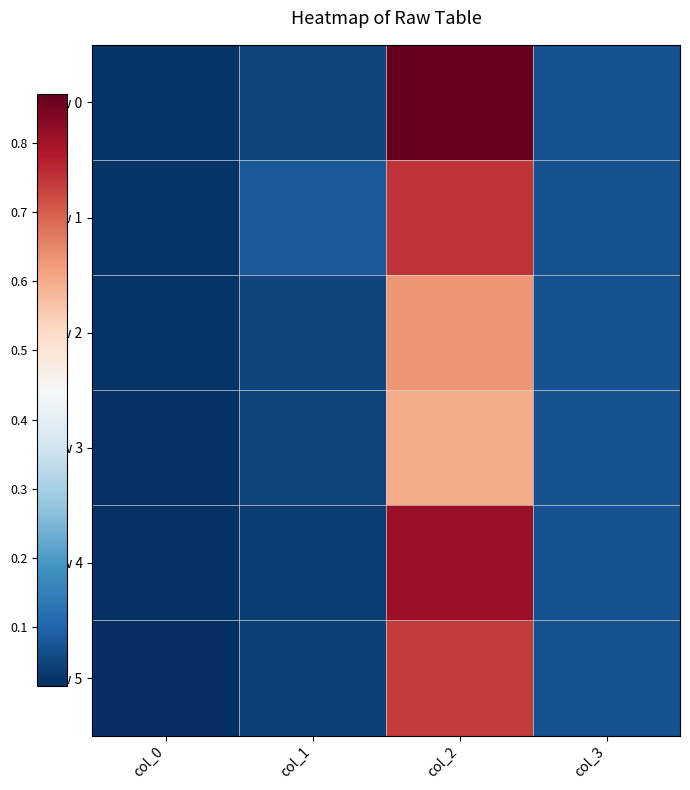

Reading right to left, list all the values displayed in this chart.

Row 0: col_3=0.1	col_2=0.9	col_1=0.1	col_0=0.0
Row 1: col_3=0.1	col_2=0.8	col_1=0.1	col_0=0.0
Row 2: col_3=0.1	col_2=0.6	col_1=0.1	col_0=0.0
Row 3: col_3=0.1	col_2=0.6	col_1=0.0	col_0=0.0
Row 4: col_3=0.1	col_2=0.8	col_1=0.0	col_0=0.0
Row 5: col_3=0.1	col_2=0.7	col_1=0.0	col_0=0.0